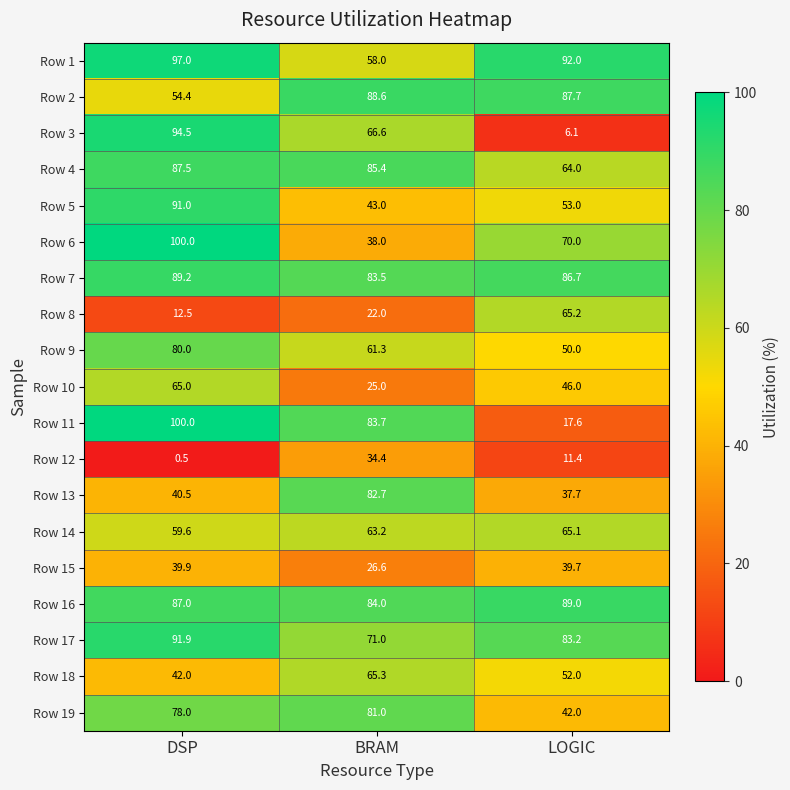

How many data points does each series have?

3